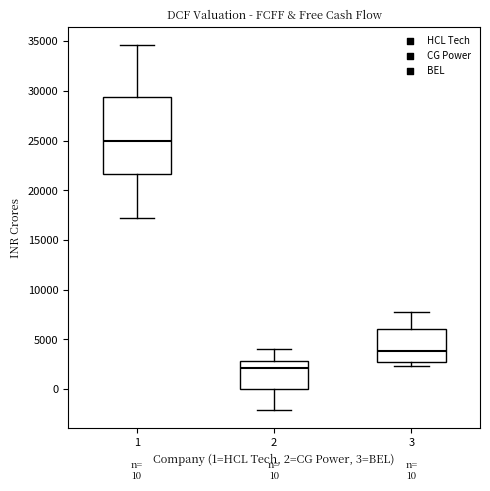

Comparing the boxes themselves (not the whiskers), which one is the tallest?

1